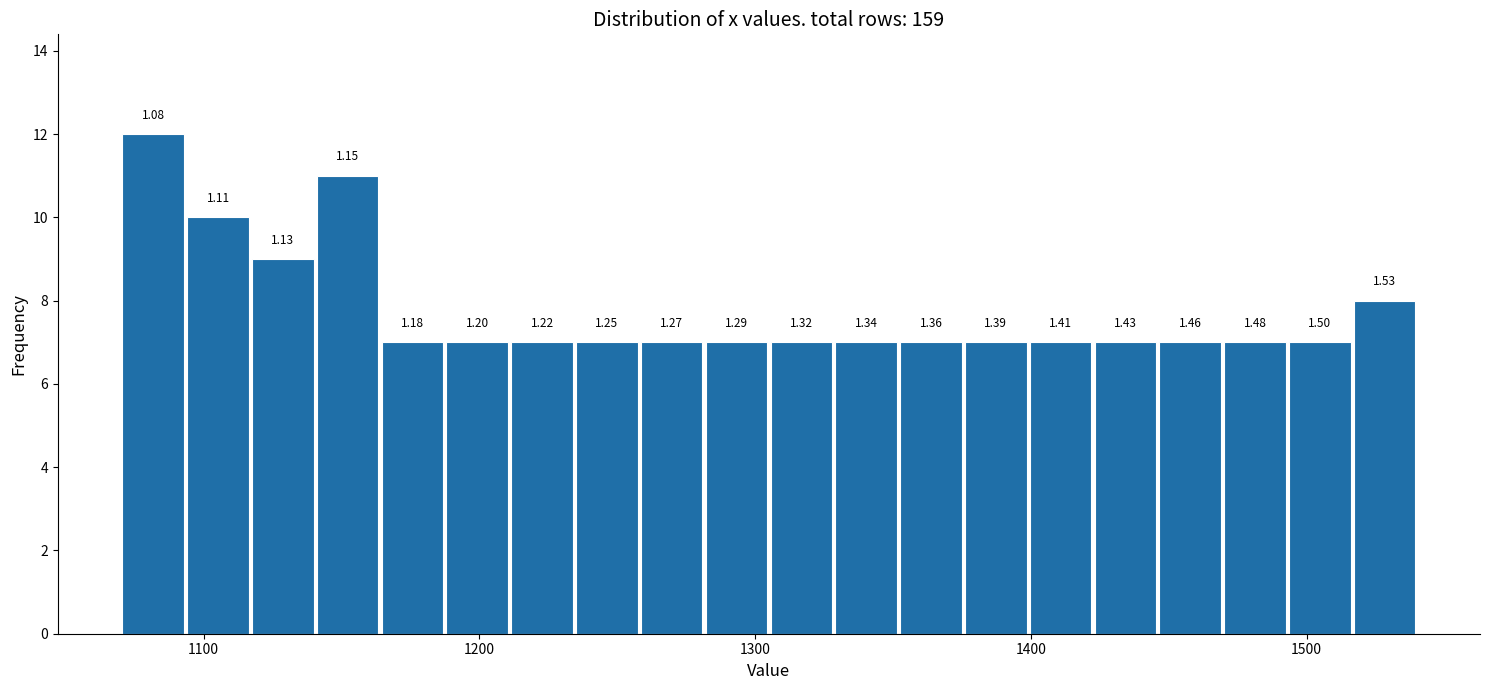

Around what value on the x-axis is the tallest bar? Give the approximate position of its centre, as read against the axis.

1080